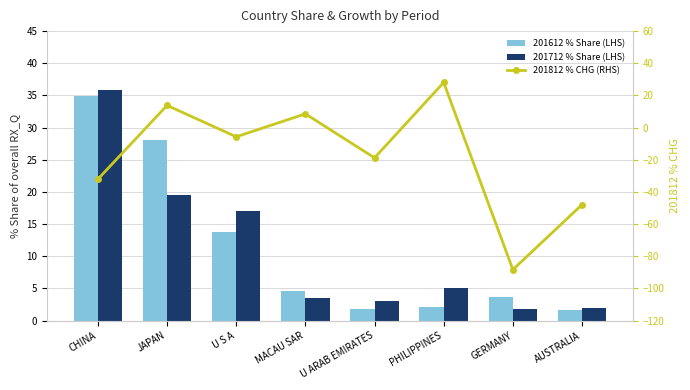

What are all the series names shown in the legend?

201612 % Share (LHS), 201712 % Share (LHS), 201812 % CHG (RHS)